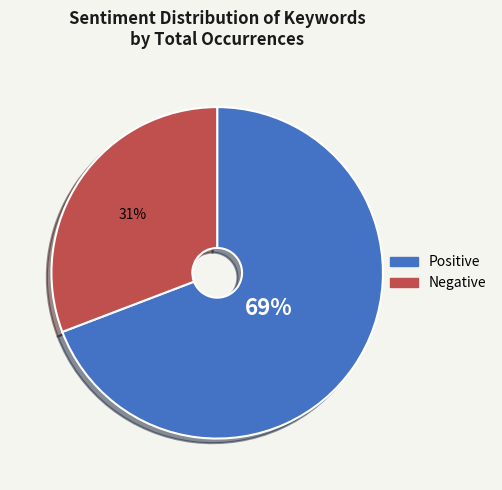

Does any single category account for the majority?

Yes